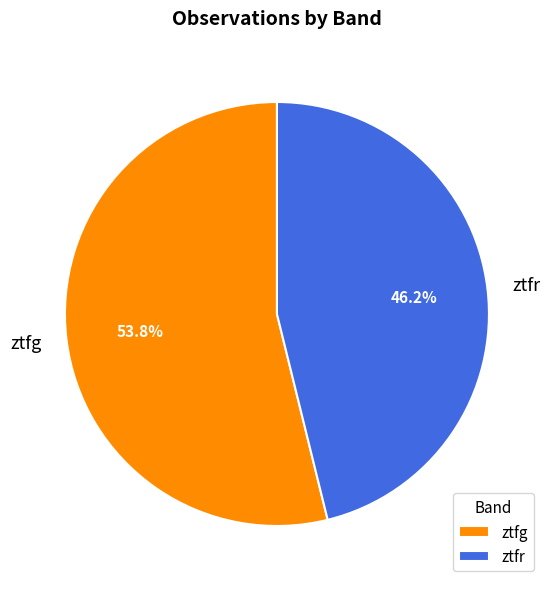

What is the ratio of the value at ztfr to the value at ztfg?

0.9